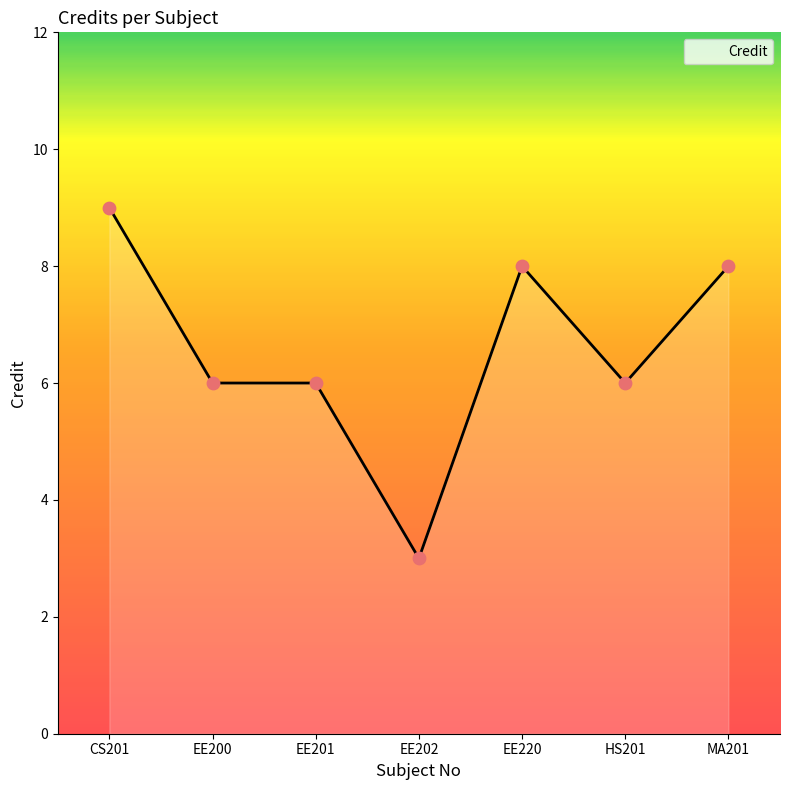

What is the ratio of the value at EE200 to the value at CS201?

0.7